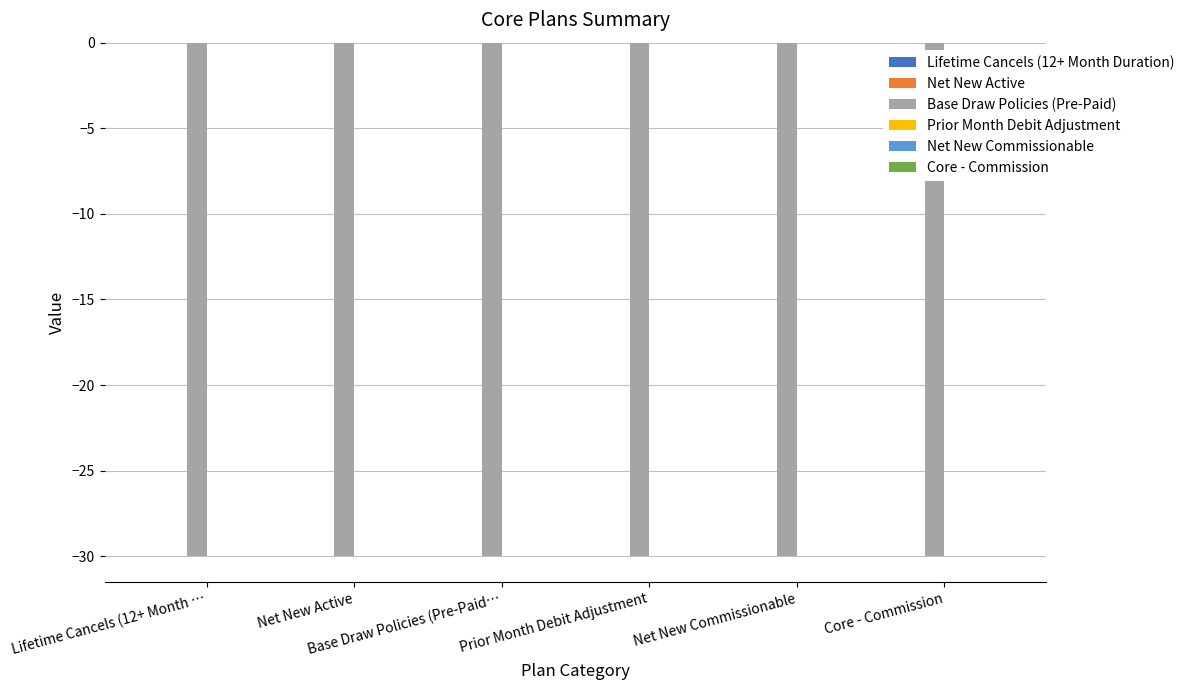

Which series has the largest total across all categories?

Lifetime Cancels (12+ Month Duration)